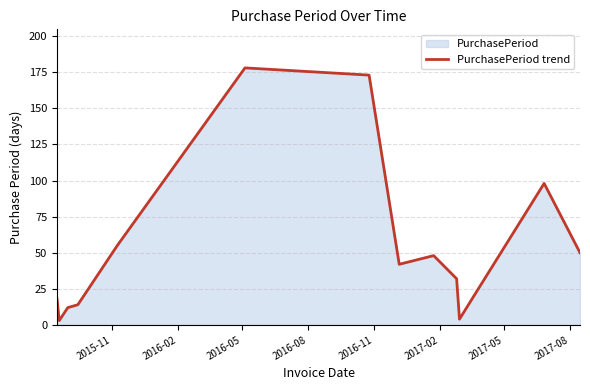

What is the difference between the maximum and minimum values?

175